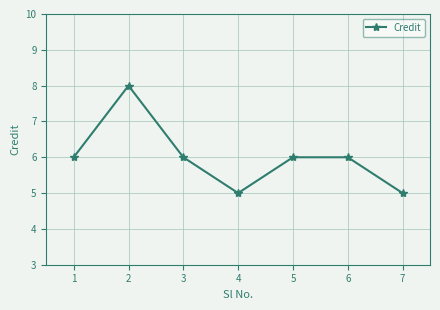

What is the minimum value shown in the chart?

5